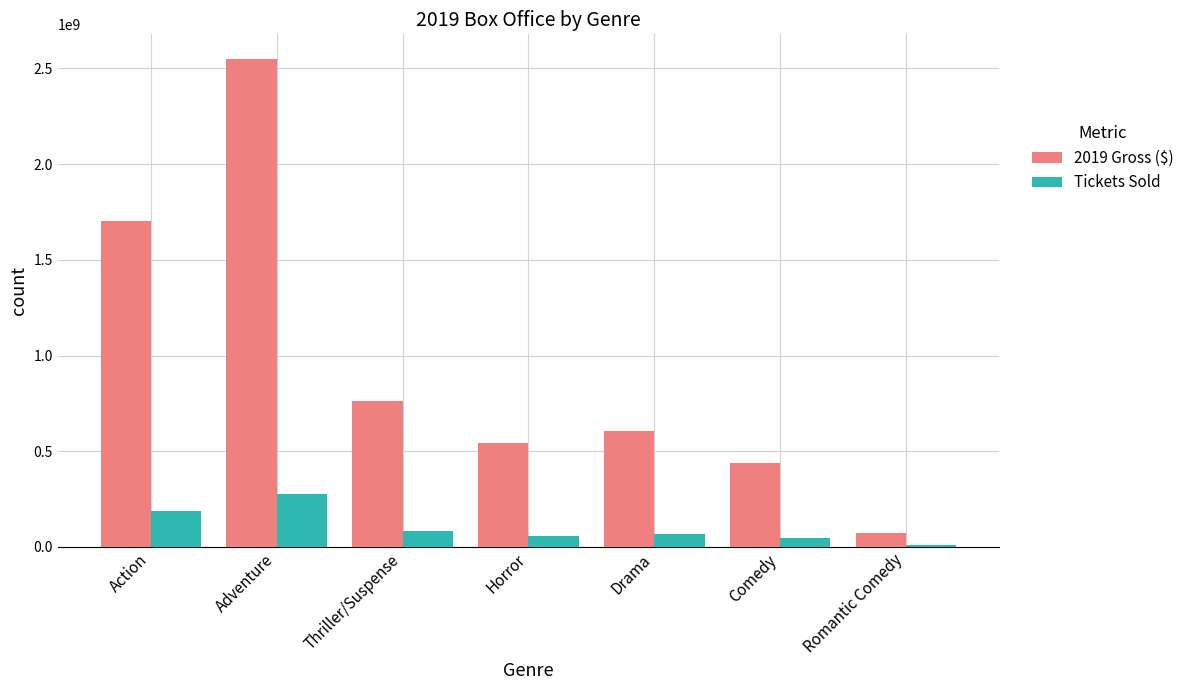

Is it true that 2019 Gross ($) equals 2550980876 at Adventure?

True